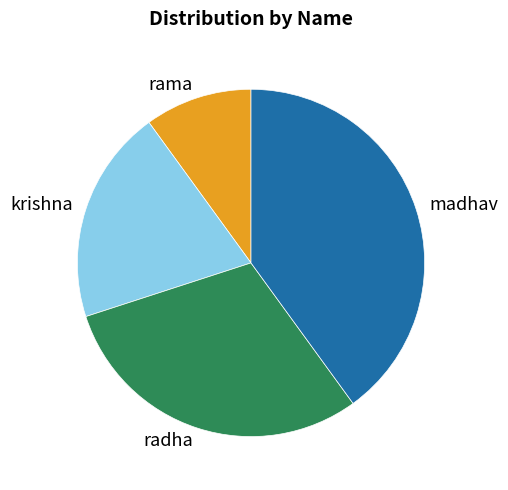

Which has a higher value, krishna or rama?

krishna